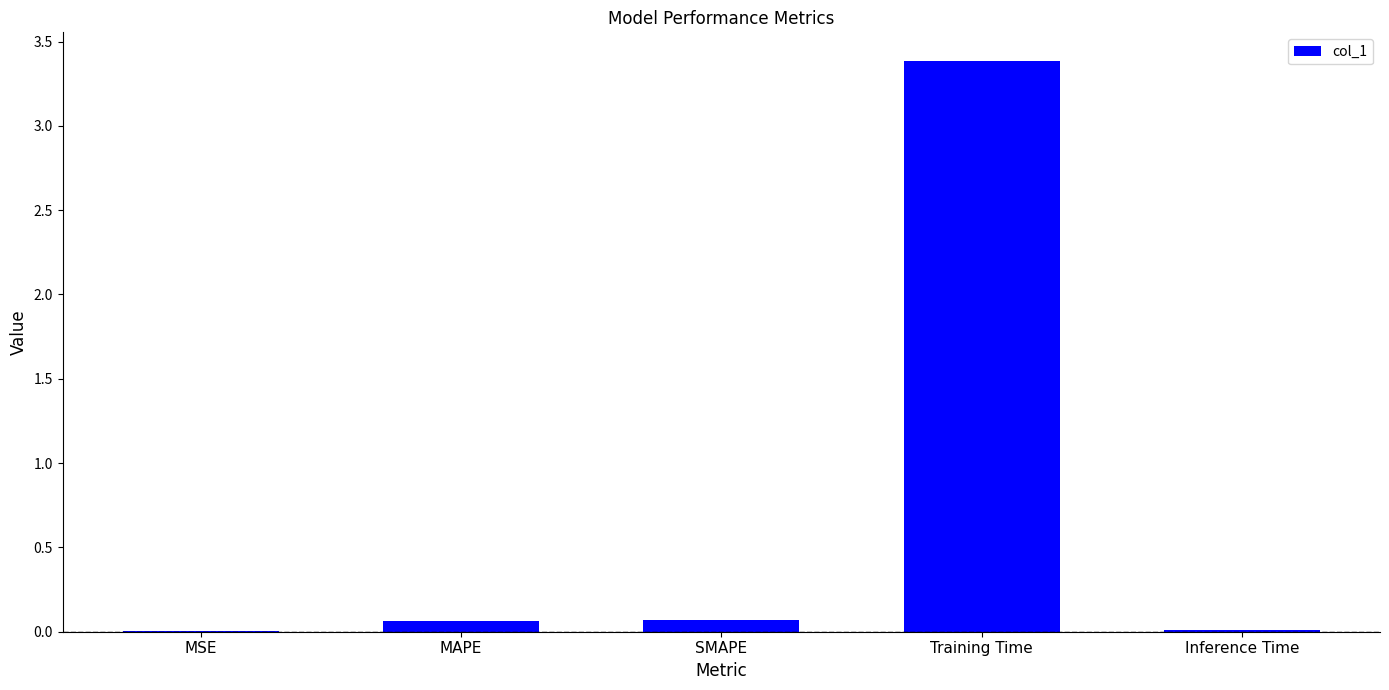

Between Inference Time and Training Time, which is larger?

Training Time